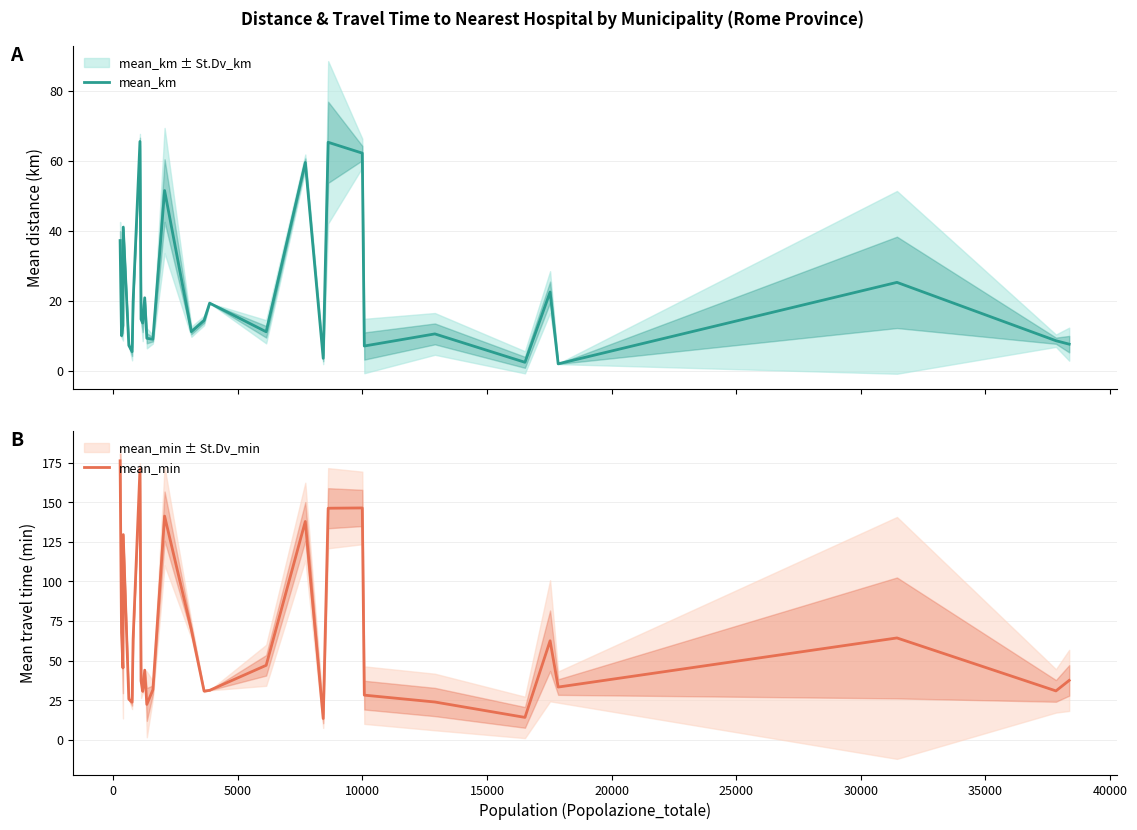

What is the smallest value displayed?

1.9